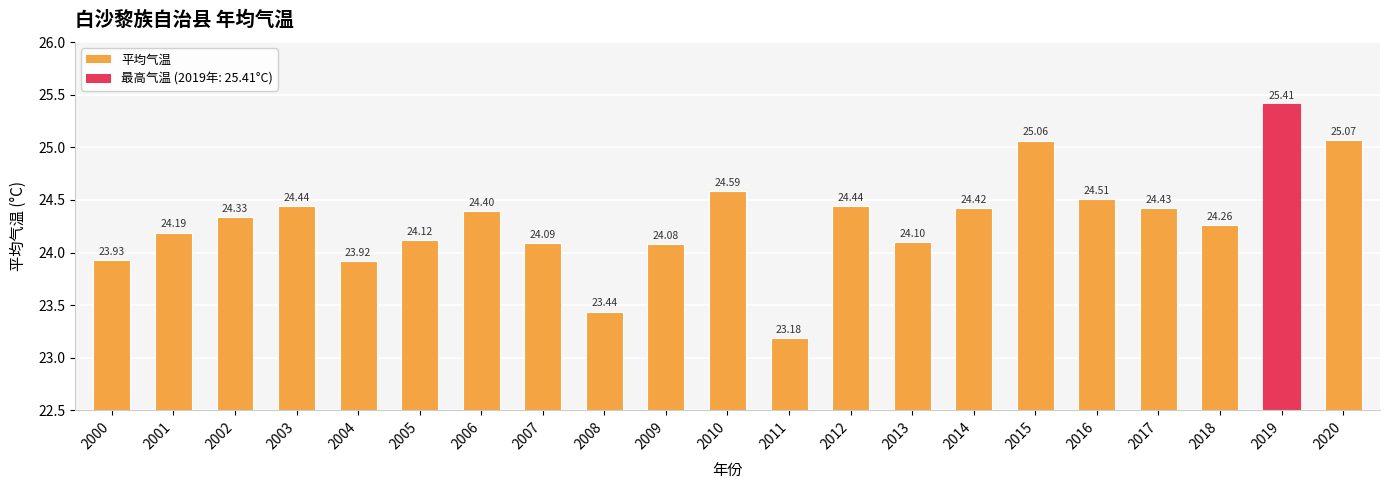

How many data points are less than 24?

4